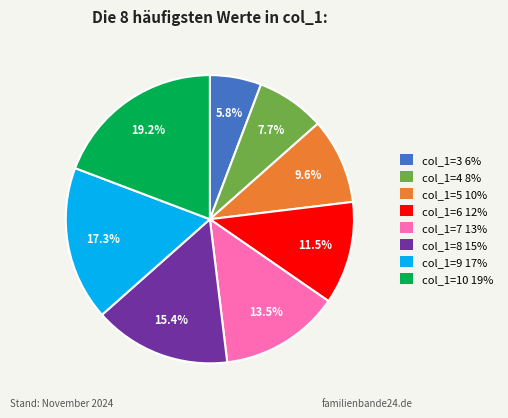

Is there a majority slice in this chart?

No